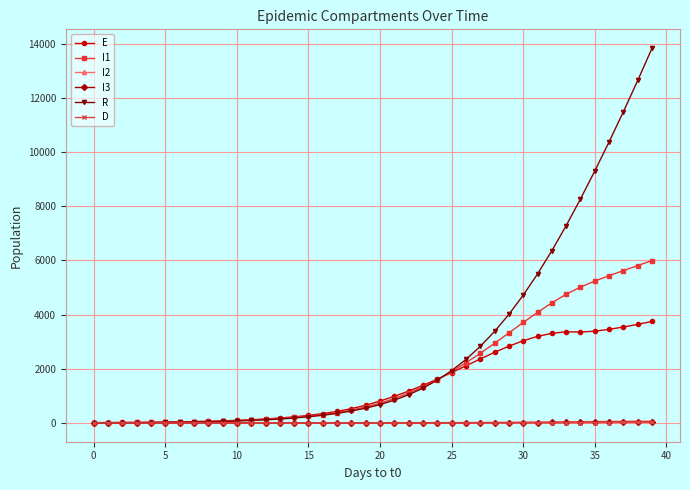

What is the value of the E point at the 34th from the left?

3365.9